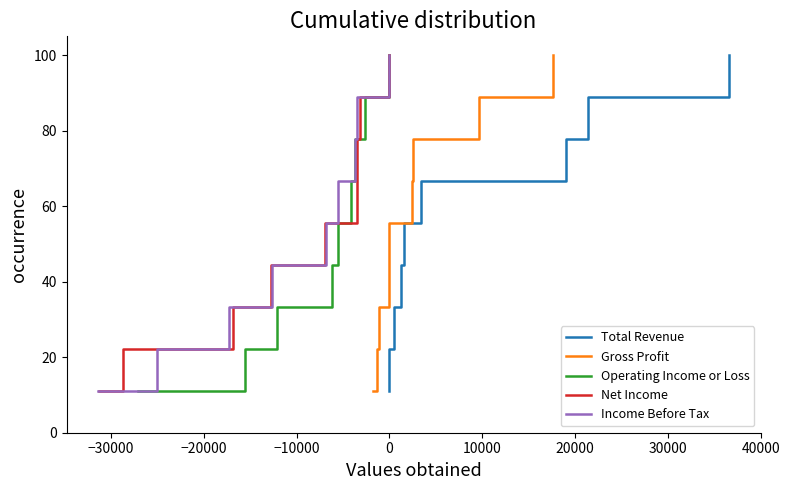

What is the maximum value for Operating Income or Loss?

100.0